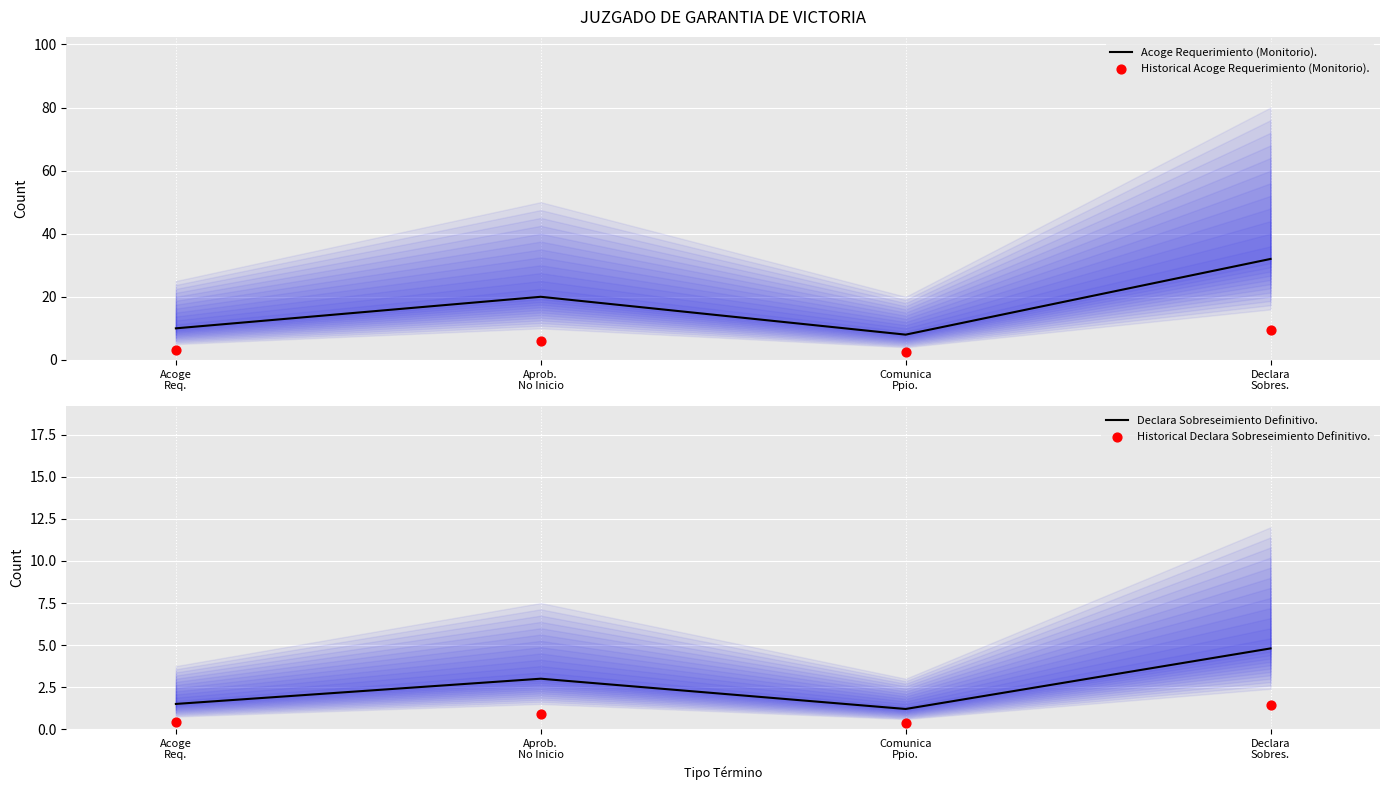

What are all the series names shown in the legend?

Acoge Requerimiento (Monitorio)., Historical Acoge Requerimiento (Monitorio)., Declara Sobreseimiento Definitivo., Historical Declara Sobreseimiento Definitivo.